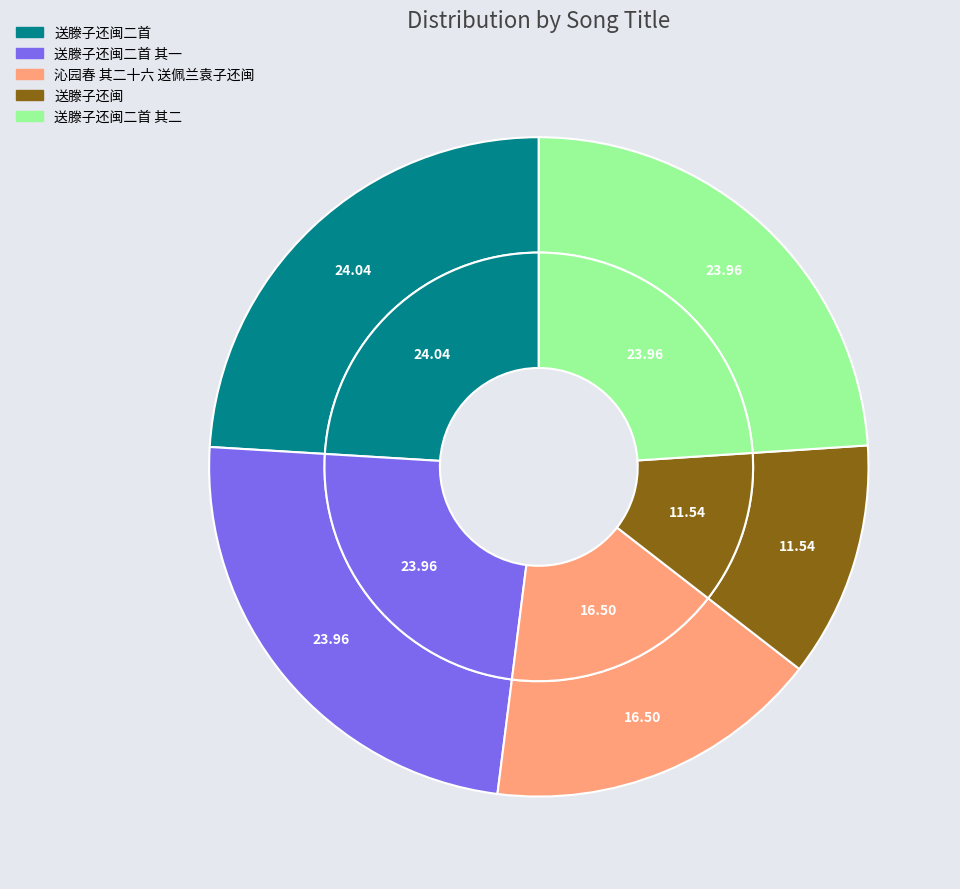

Is it true that 送滕子还闽二首 其二 is 14% of the pie?

False